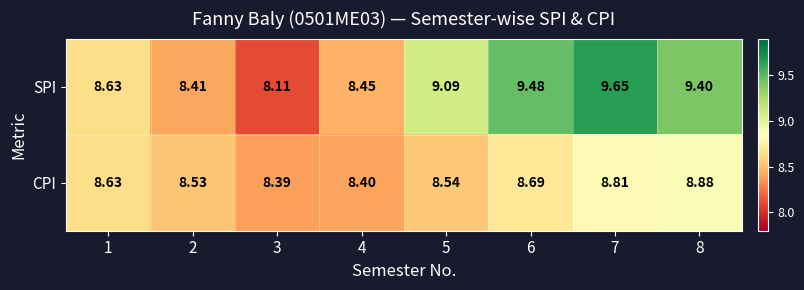

Between 2 and 8, which series saw the biggest shift?

SPI